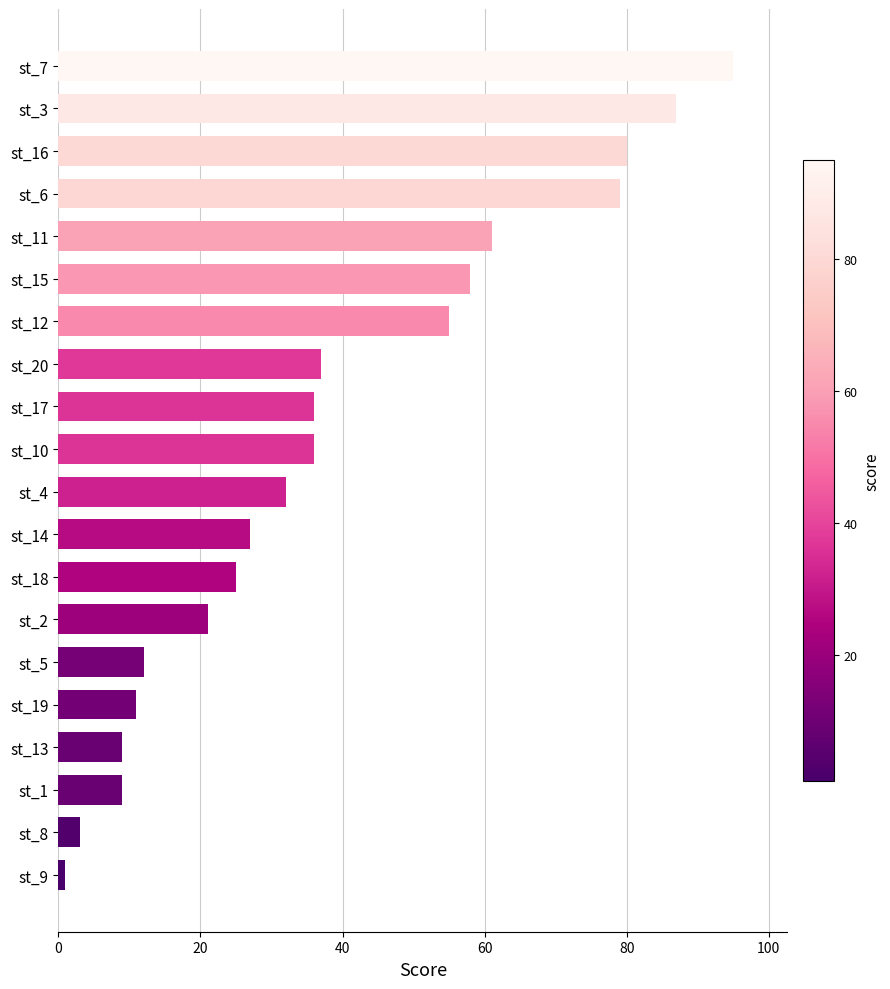

What is the difference between the maximum and minimum values?

94